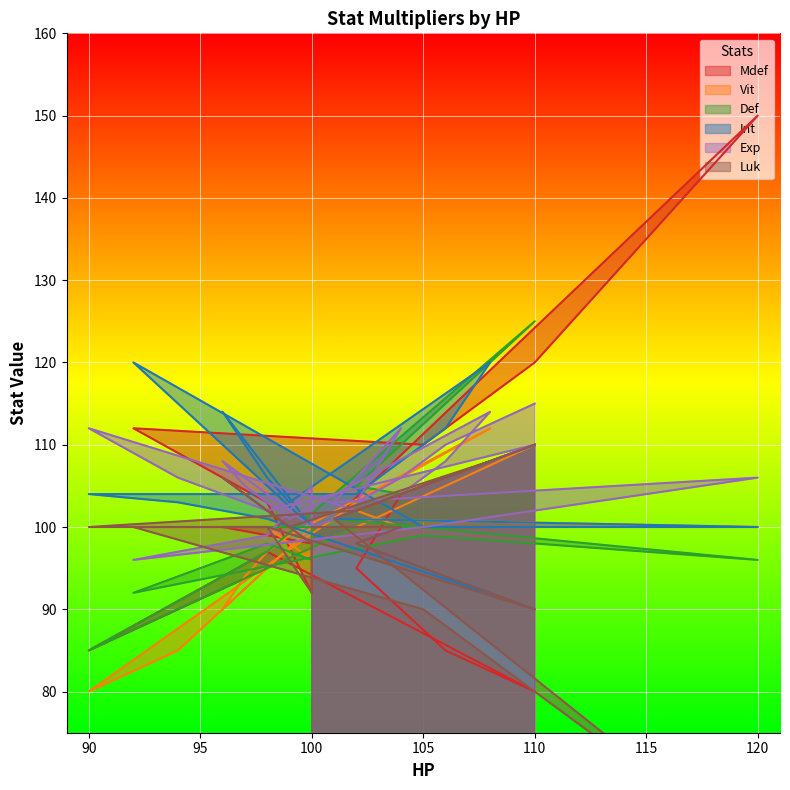

Reading left to right, what are all the values shown in this chart?

Mdef: 100=100	101=101	102=102	104=104	102=95	104=90	106=85	110=80	98=97	96=94	94=91	90=85	102=100	104=100	106=100	108=100	99=100	98=100	97=100	96=100	100=98	100=96	100=94	100=92	98=103	96=106	94=109	92=112	105=110	110=120	115=135	120=150	101=101	102=102	103=103	104=104	102=102	104=104	106=106	110=110
Vit: 100=100	101=100	102=100	104=100	102=102	104=104	106=106	110=110	98=95	96=90	94=85	90=80	102=103	104=106	106=109	108=112	99=99	98=97	97=94	96=90	100=100	100=100	100=98	100=96	98=100	96=100	94=100	92=100	105=100	110=100	115=100	120=100	101=101	102=102	103=103	104=104	102=102	104=104	106=106	110=110
Def: 100=100	101=101	102=102	104=104	102=105	104=110	106=115	110=125	98=97	96=94	94=91	90=85	102=100	104=100	106=100	108=100	99=100	98=100	97=100	96=100	100=100	100=100	100=98	100=96	98=98	96=96	94=94	92=92	105=99	110=98	115=97	120=96	101=101	102=102	103=103	104=104	102=102	104=104	106=106	110=110
Int: 100=100	101=100	102=100	104=100	102=98	104=96	106=94	110=90	98=101	96=102	94=103	90=104	102=104	104=108	106=112	108=120	99=103	98=106	97=110	96=114	100=100	100=100	100=100	100=100	98=105	96=110	94=115	92=120	105=100	110=100	115=100	120=100	101=101	102=102	103=103	104=104	102=102	104=104	106=106	110=110
Exp: 100=100	101=101	102=102	104=104	102=102	104=104	106=106	110=110	98=102	96=104	94=106	90=112	102=102	104=104	106=108	108=114	99=101	98=103	97=105	96=108	100=100	100=101	100=103	100=105	98=99	96=98	94=97	92=96	105=100	110=102	115=104	120=106	101=103	102=106	103=109	104=112	102=103	104=106	106=110	110=115
Luk: 100=100	101=100	102=100	104=100	102=98	104=96	106=94	110=90	98=100	96=100	94=100	90=100	102=102	104=104	106=106	108=108	99=100	98=102	97=104	96=106	100=98	100=96	100=94	100=92	98=100	96=100	94=100	92=100	105=90	110=80	115=70	120=60	101=101	102=102	103=103	104=104	102=102	104=104	106=106	110=110